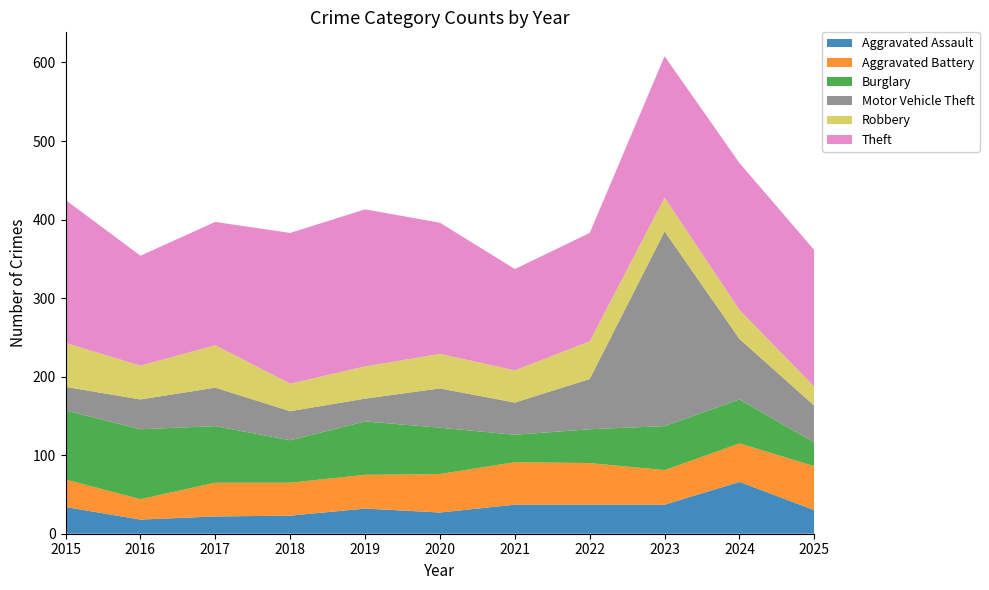

Reading left to right, what are all the values shown in this chart?

Aggravated Assault: 34	18	22	23	32	27	37	37	37	66	30
Aggravated Battery: 35	26	43	42	43	49	54	53	44	49	56
Burglary: 88	89	72	54	68	59	35	43	56	56	30
Motor Vehicle Theft: 30	38	49	37	29	50	41	64	248	77	47
Robbery: 56	43	54	35	41	44	41	48	43	37	24
Theft: 182	140	157	192	200	167	129	138	180	187	174